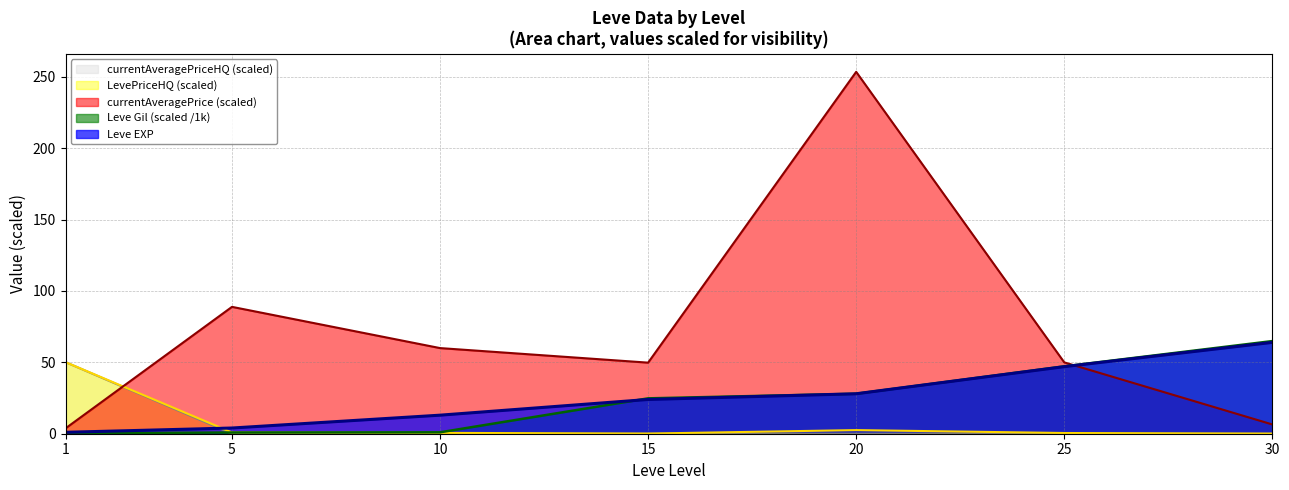

At which label does currentAveragePriceHQ reach its minimum?

5